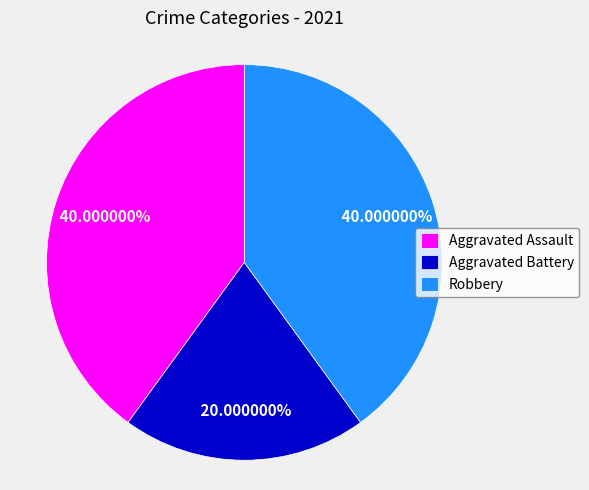

How many segments does this pie chart have?

3